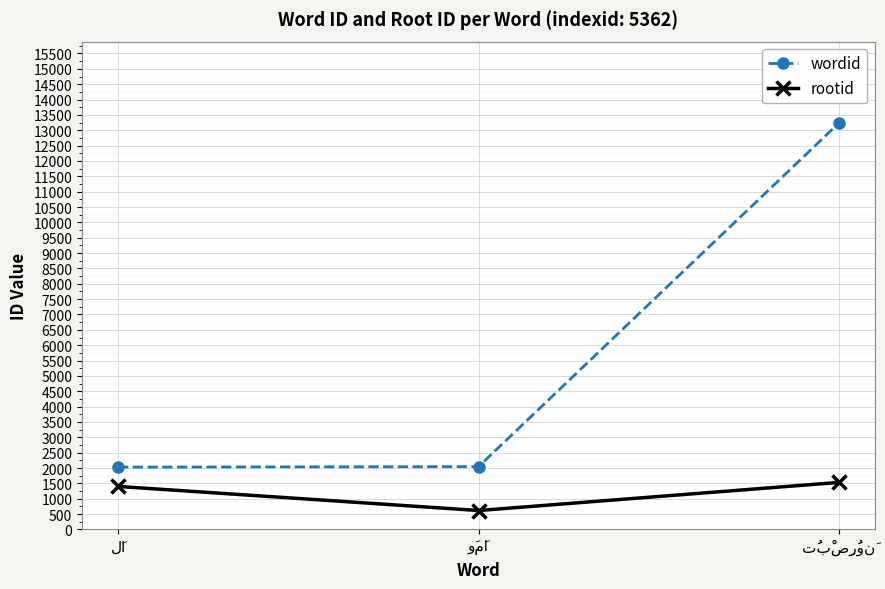

What is the value of the wordid point at the 3rd from the left?

13239